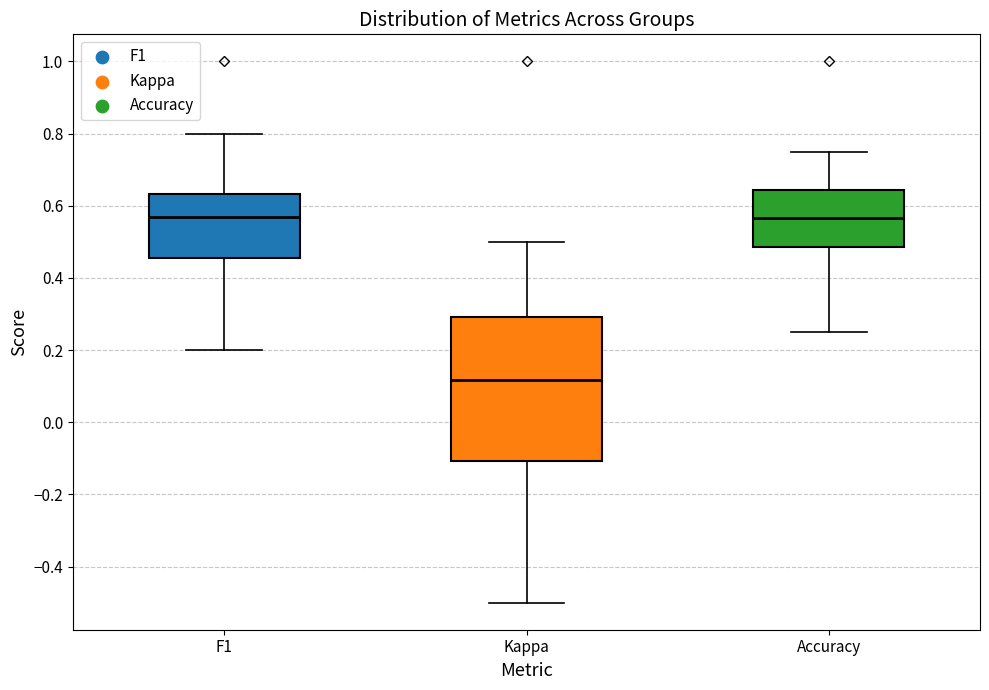

Where is the upper edge of the box for Kappa on the y-axis? The values are not printed on the chart, so give them approximately, as read against the axis.

0.30